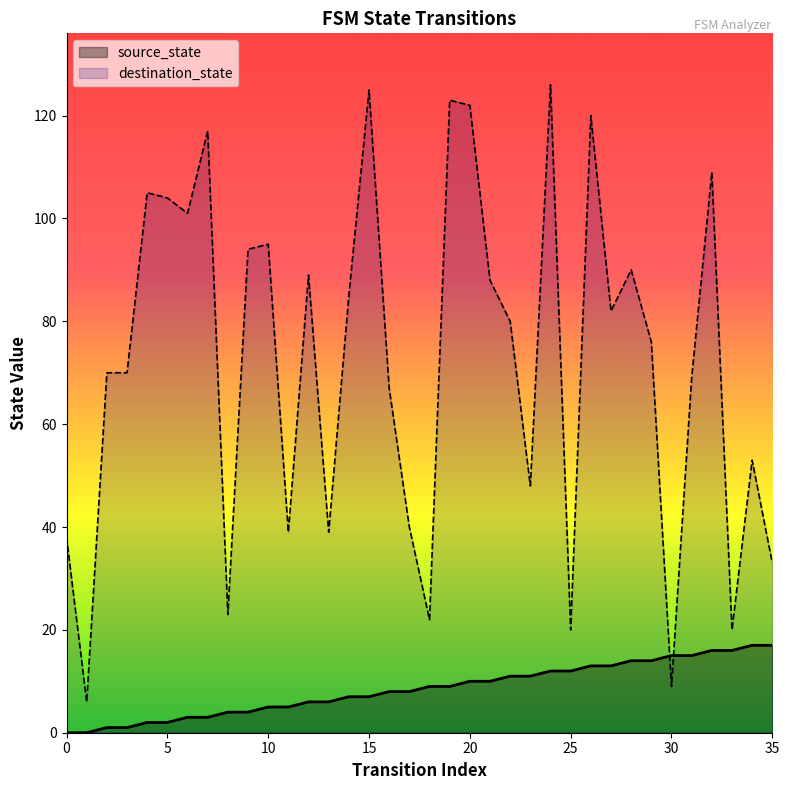

Which series ends up on top after the final intersection of destination_state and source_state?

destination_state